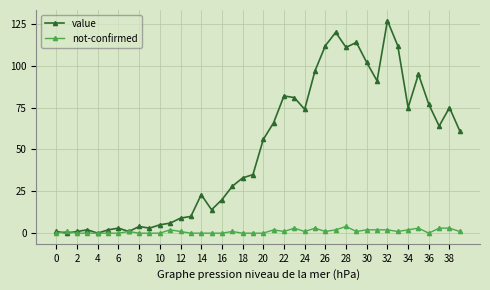

Rank the series by their average value, from lowest to highest.

not-confirmed, value